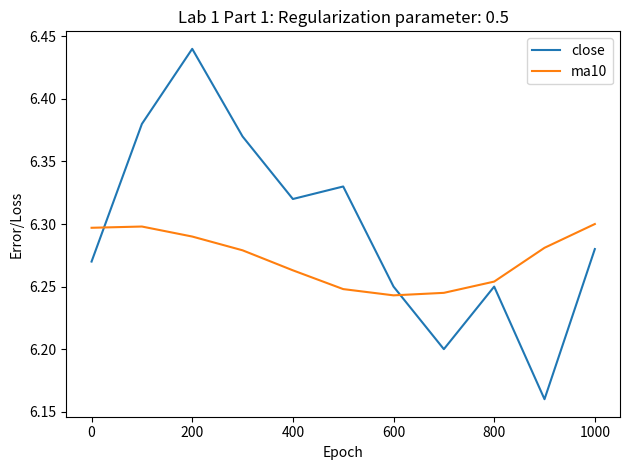

List the series in order of their overall mean, highest first.

close, ma10